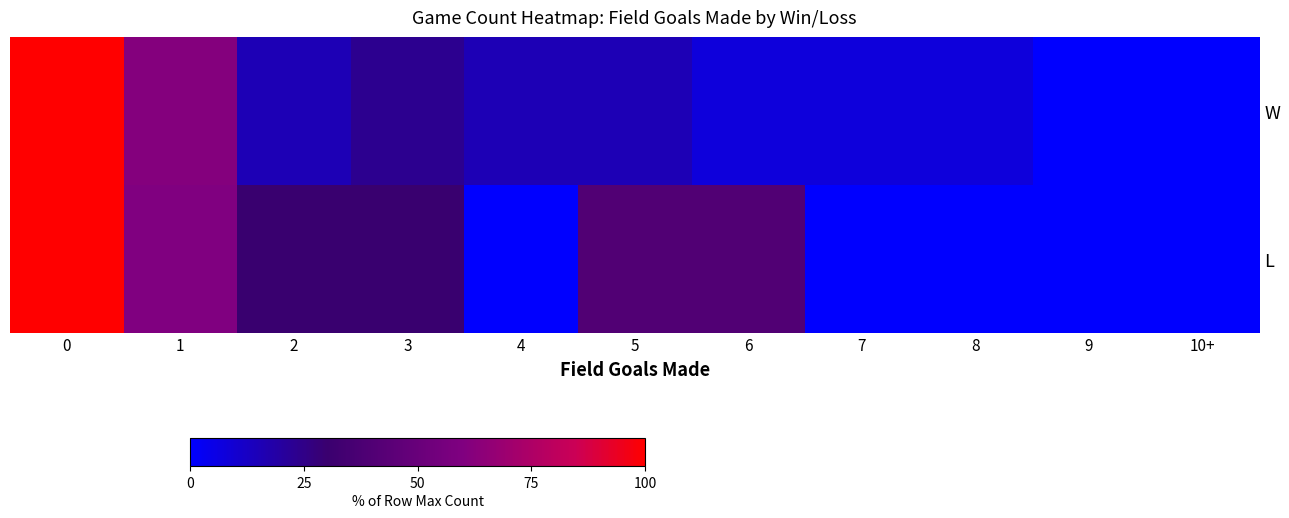

Reading left to right, transcribe all the data shown in this chart.

W: 0=100.0	1=61.5	2=15.4	3=23.1	4=15.4	5=15.4	6=7.7	7=7.7	8=7.7	9=0.0	10+=0.0
L: 0=100.0	1=60.0	2=30.0	3=30.0	4=0.0	5=40.0	6=40.0	7=0.0	8=0.0	9=0.0	10+=0.0